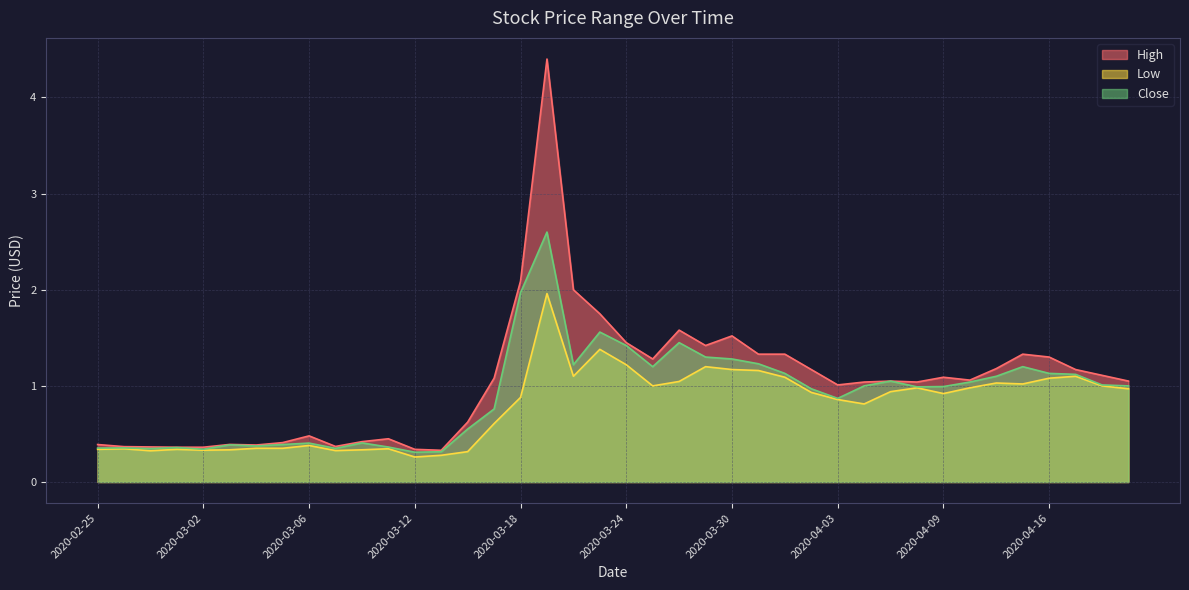

How many lines are shown in the chart?

3